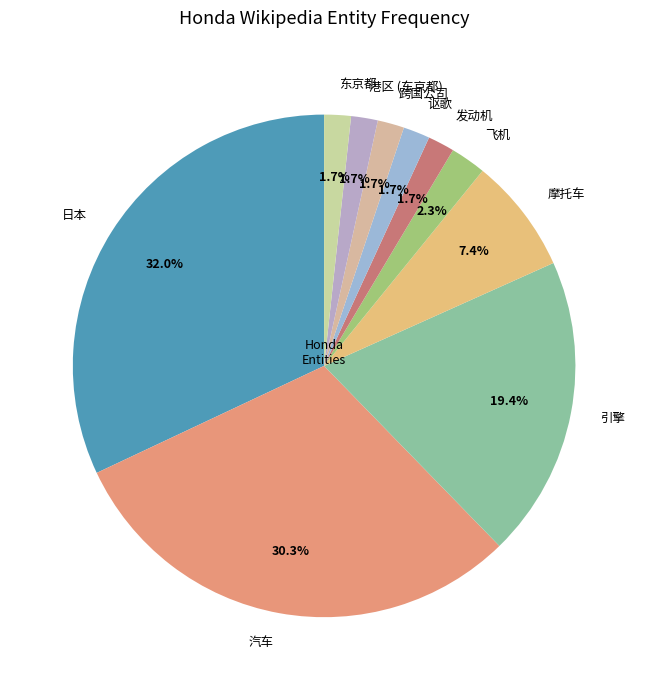

To the nearest percent, what is the combined percentage of 讴歌 and 东京都?

3%